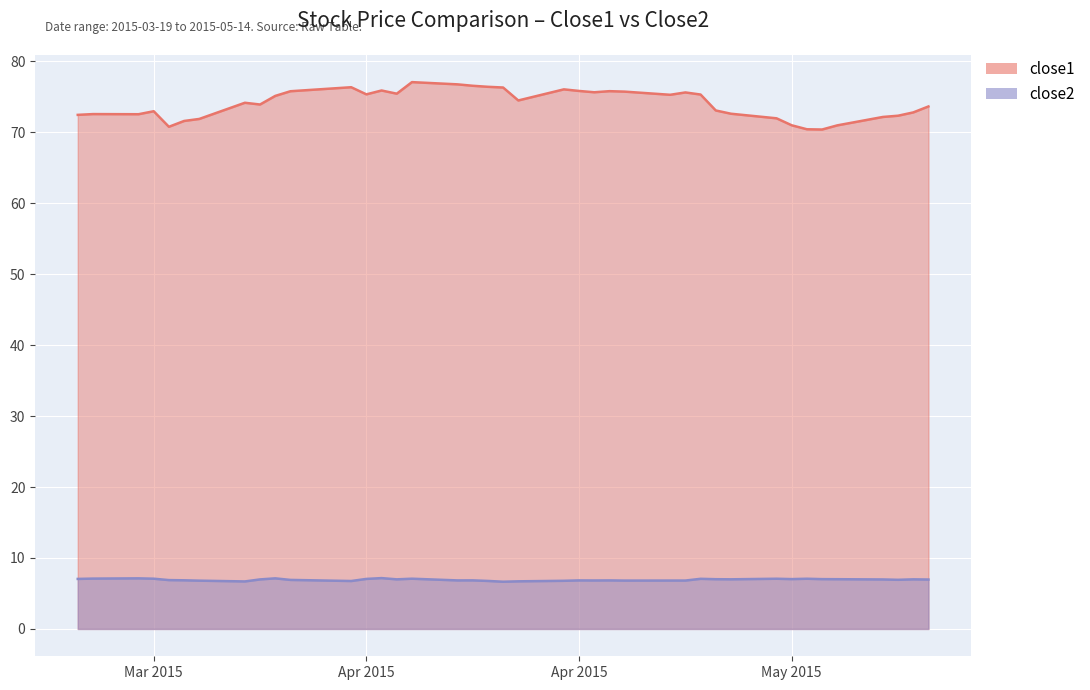

What is the smallest value displayed?

6.7